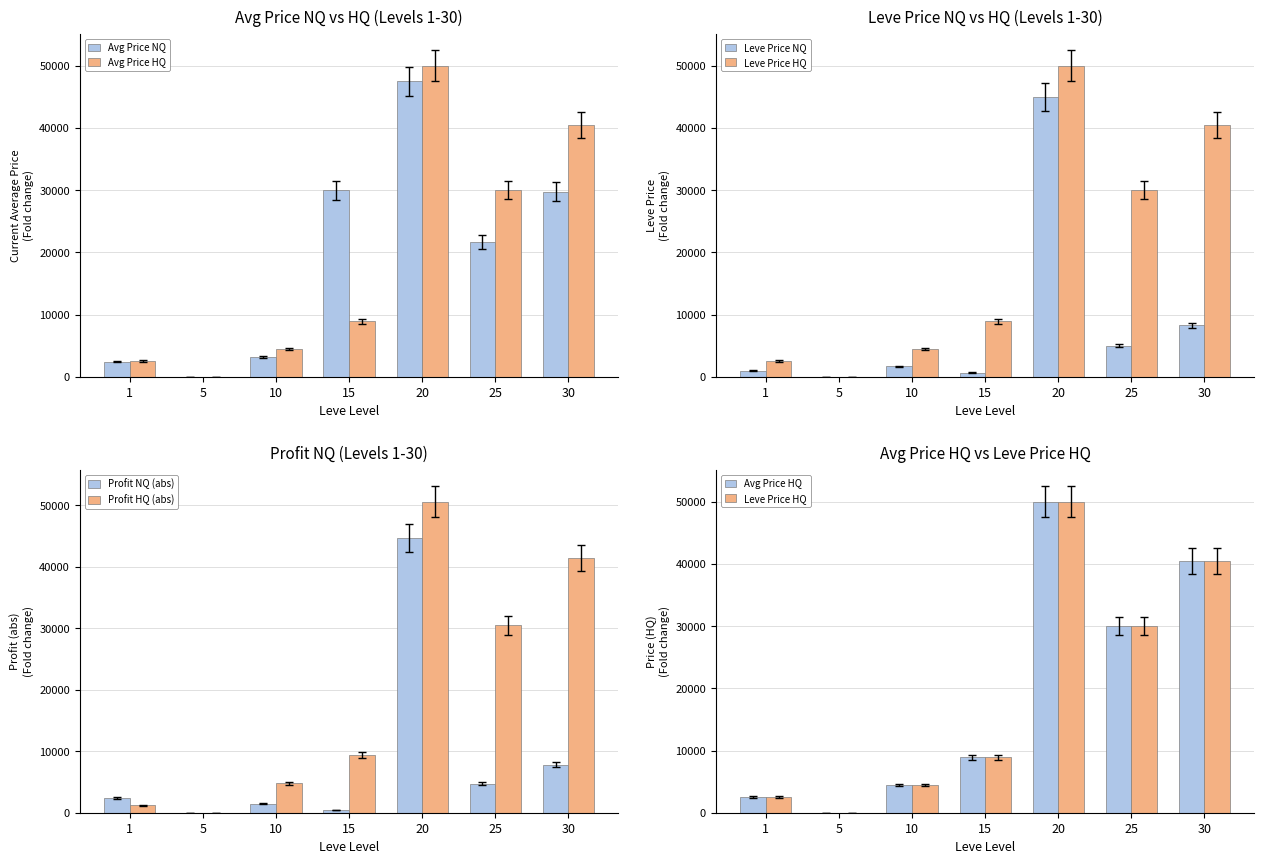

At which label does Avg Price NQ first exceed 21666?

15